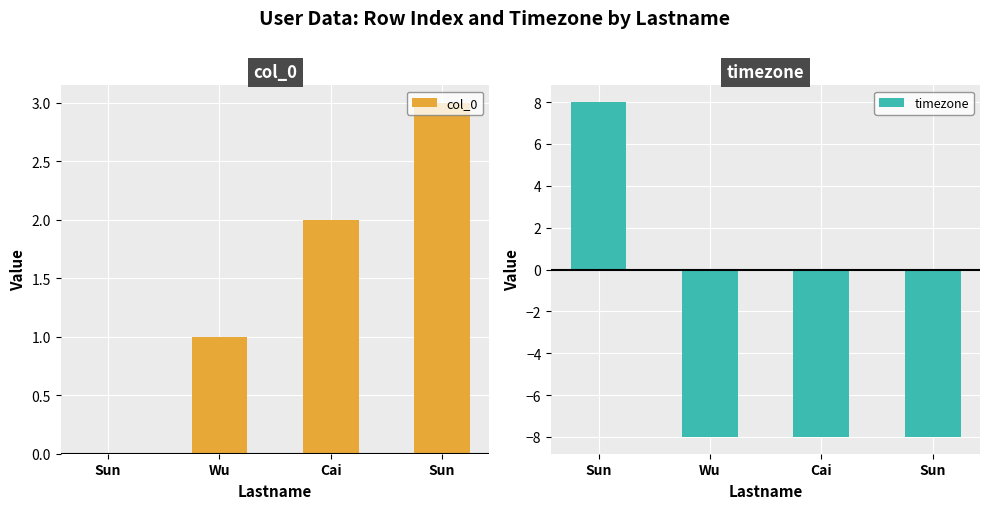

How many positive values does the timezone series have?

1